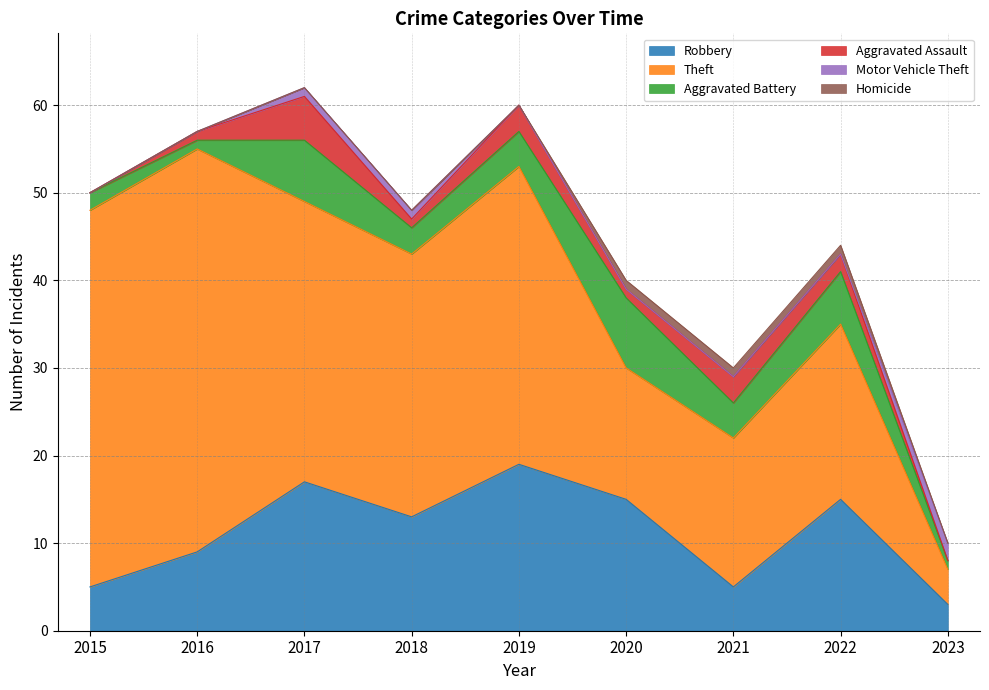

Rank the series by their maximum value, from lowest to highest.

Homicide, Motor Vehicle Theft, Aggravated Assault, Aggravated Battery, Robbery, Theft